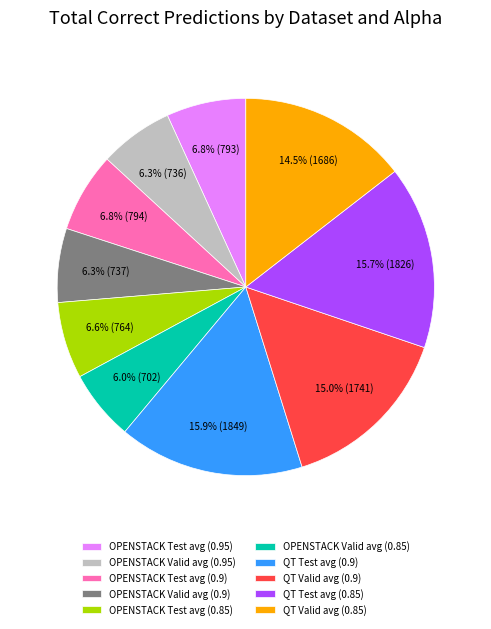

Between QT Valid avg (0.85) and QT Test avg (0.9), which is larger?

QT Test avg (0.9)